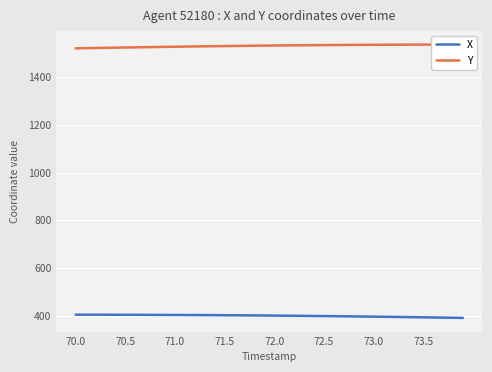

What is the lowest value of the X series?

390.6